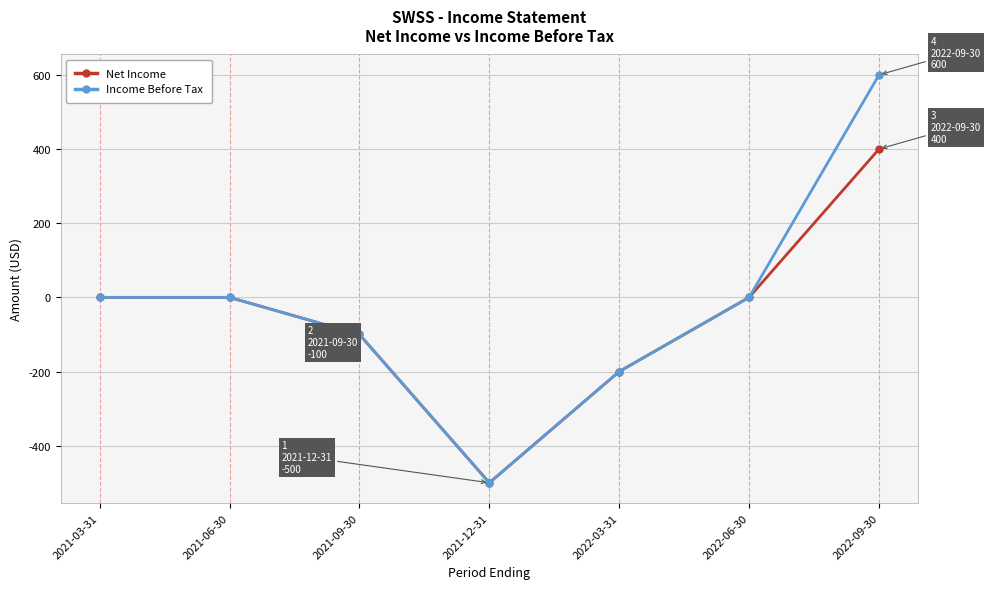

In Net Income, how many points are lower than both neighbors (excluding endpoints)?

1